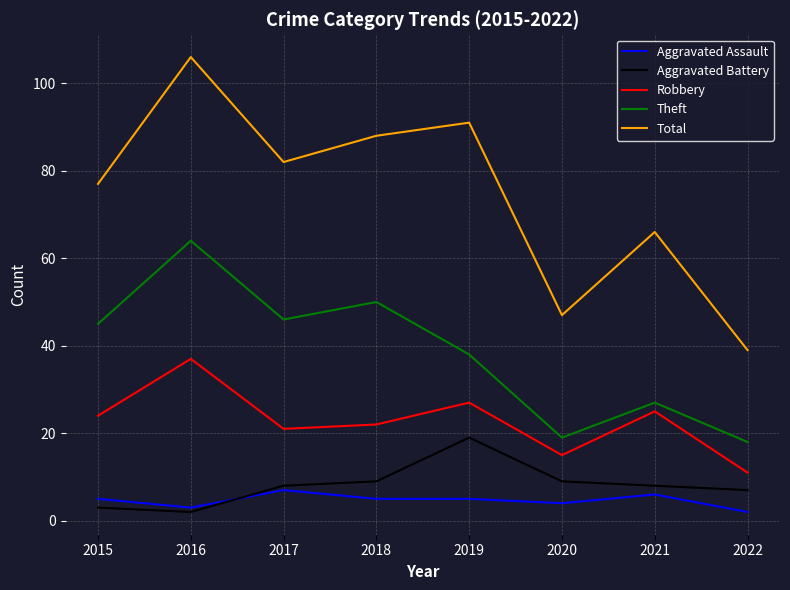

True or false: Aggravated Battery has more than 2 points higher than both neighbors.

False